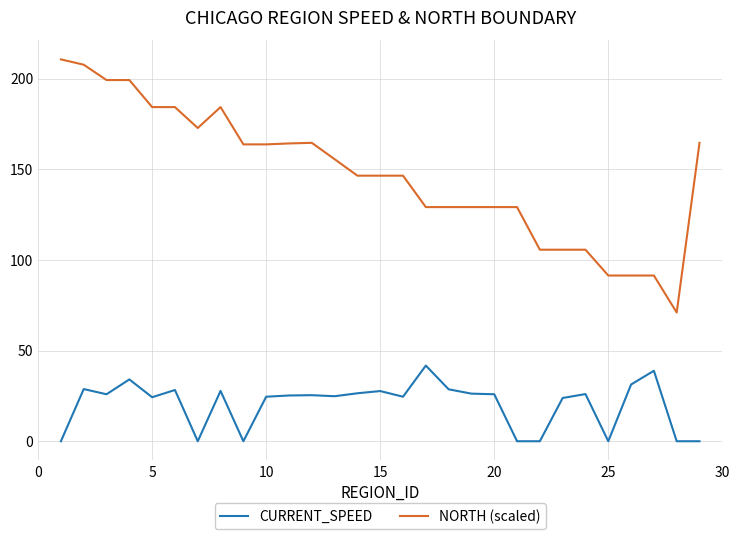

How many categories are shown in the chart?

29